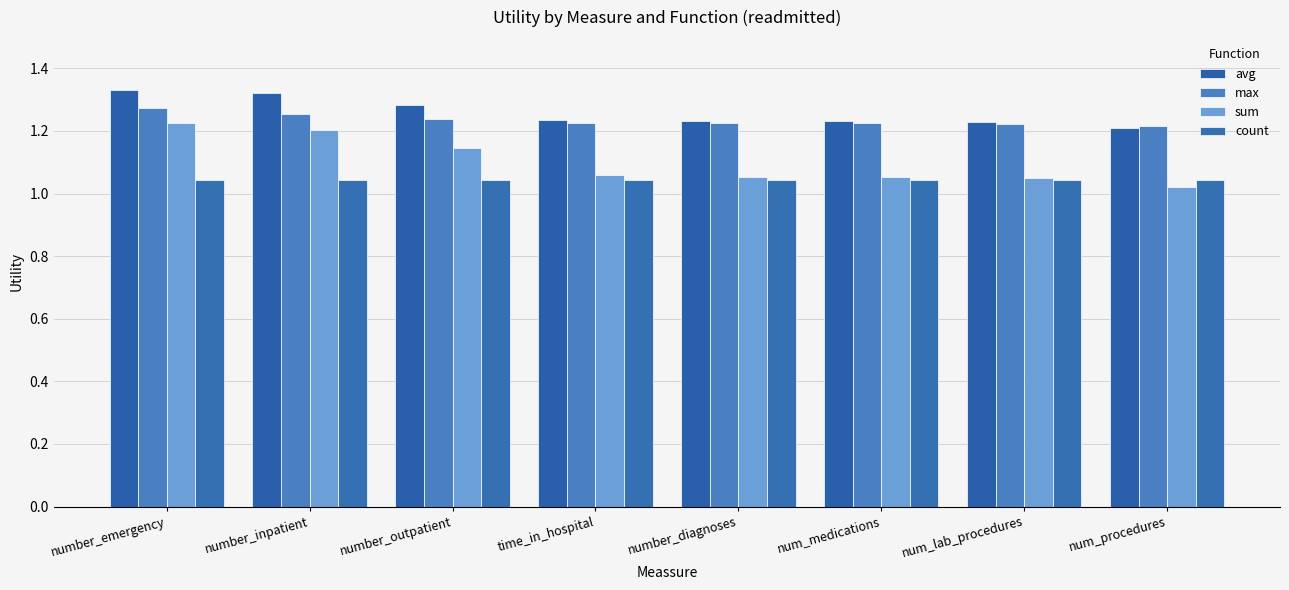

How many data points does each series have?

8